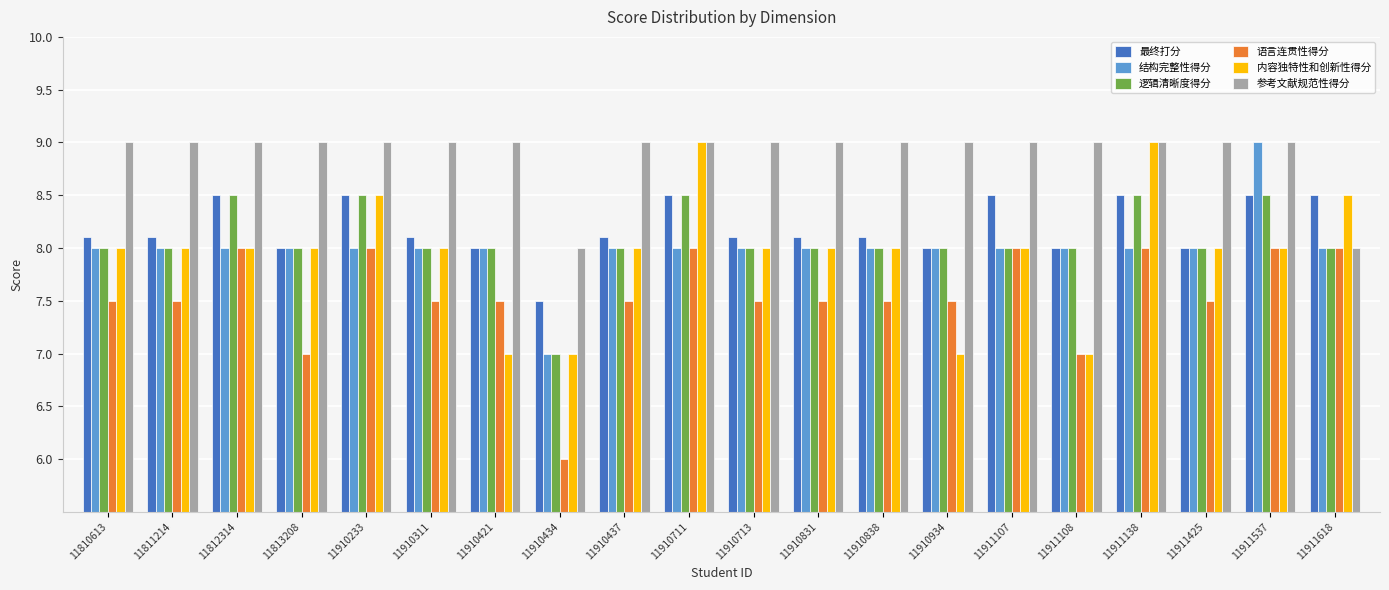

What is the spread (max minus min) of values at 11910437?

1.5